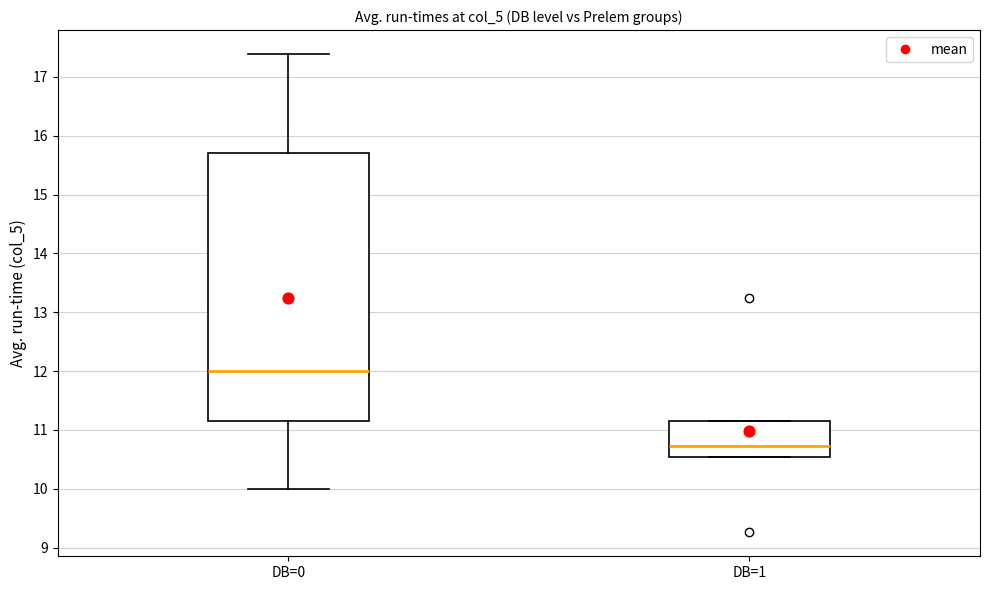

Comparing the boxes themselves (not the whiskers), which one is the tallest?

DB=0